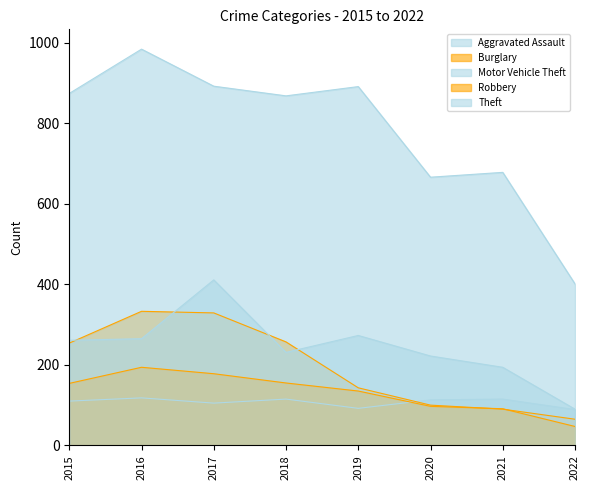

True or false: Aggravated Assault and Motor Vehicle Theft intersect in this chart.

False